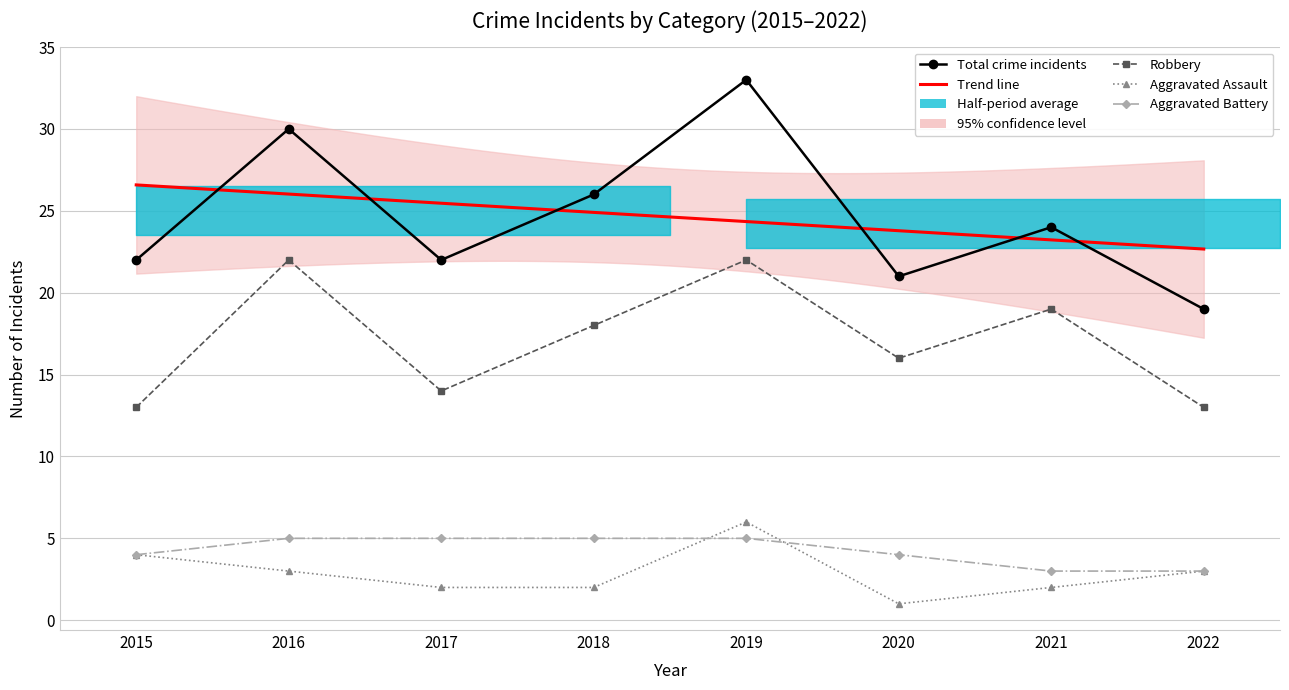

At which label is Aggravated Battery closest to 4?

2015